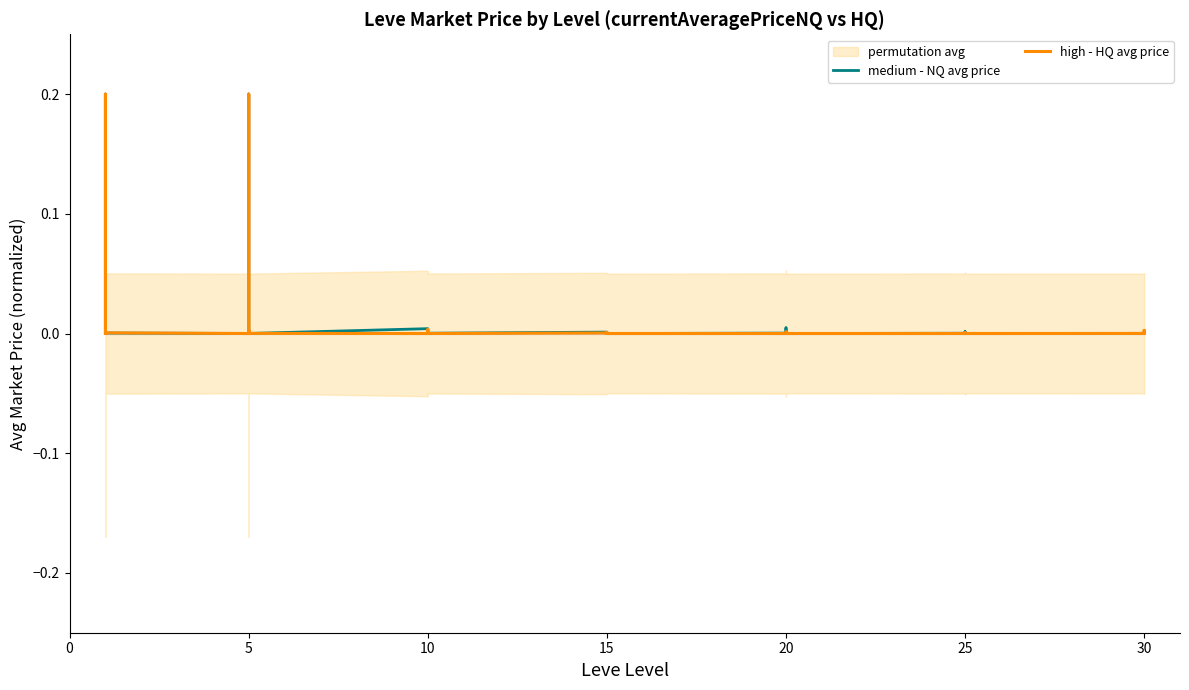

The high - HQ avg price series shows 0.0 at 5. True or false?

False